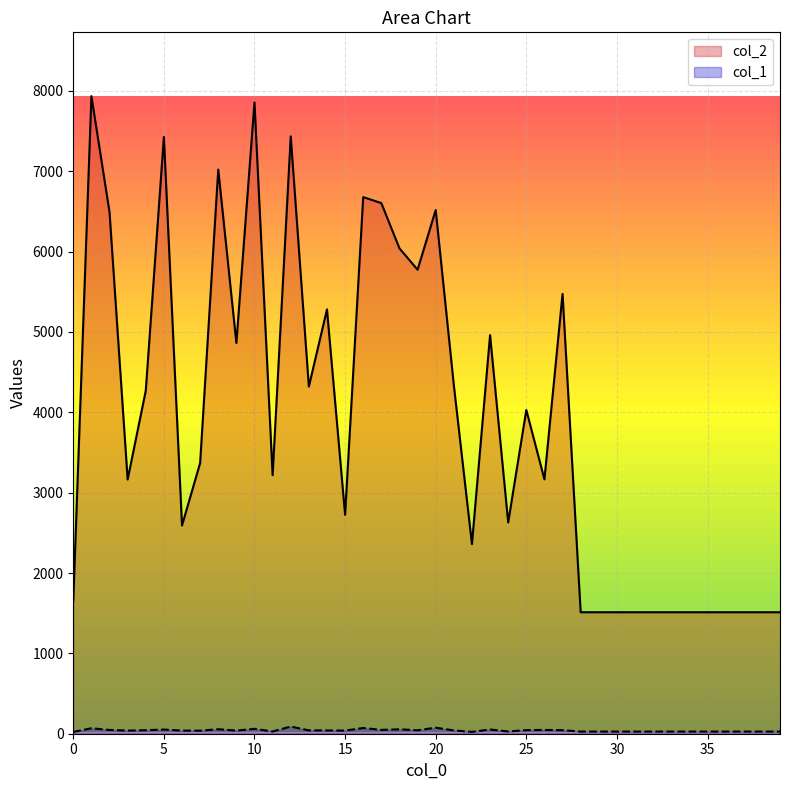

Reading left to right, transcribe all the data shown in this chart.

col_2: 1652	7936	6492	3164	4269	7427	2592	3369	7021	4863	7857	3218	7435	4321	5281	2725	6679	6604	6041	5775	6518	4339	2360	4961	2629	4029	3166	5474	1512	1512	1512	1512	1512	1512	1512	1512	1512	1512	1512	1512
col_1: 22	68	47	39	44	52	39	38	56	39	61	28	89	42	41	39	71	48	55	43	75	41	23	53	28	45	47	44	27	27	27	27	27	27	27	27	27	27	27	27